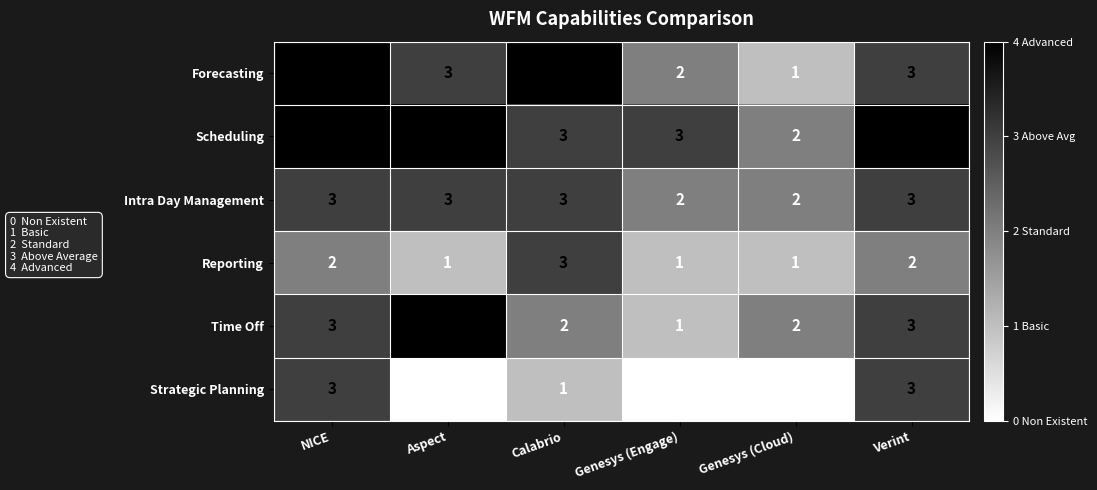

The value of Strategic Planning at Calabrio is 0. True or false?

False